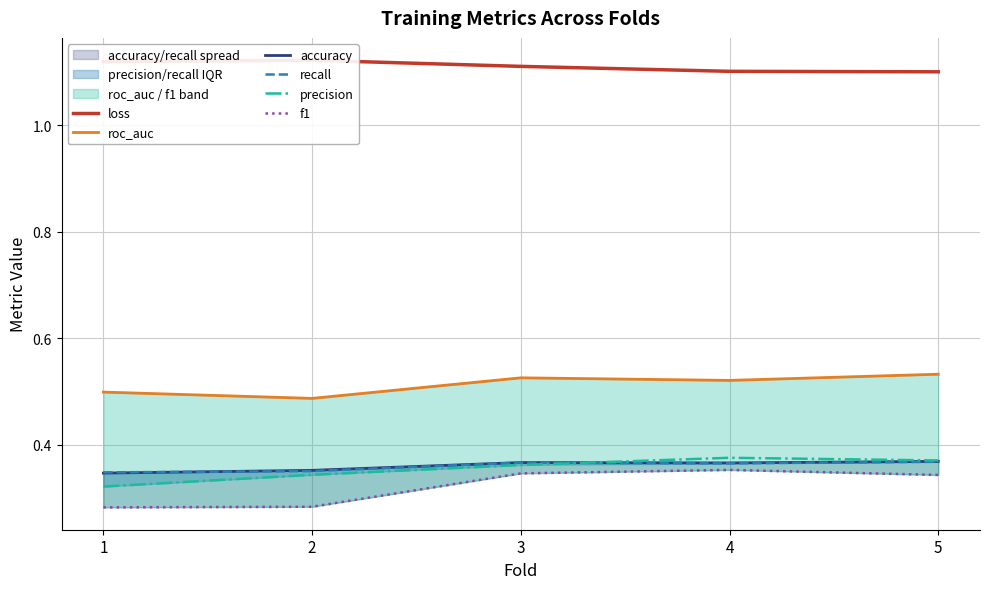

What is the value of the recall point at the 4th from the left?

0.4